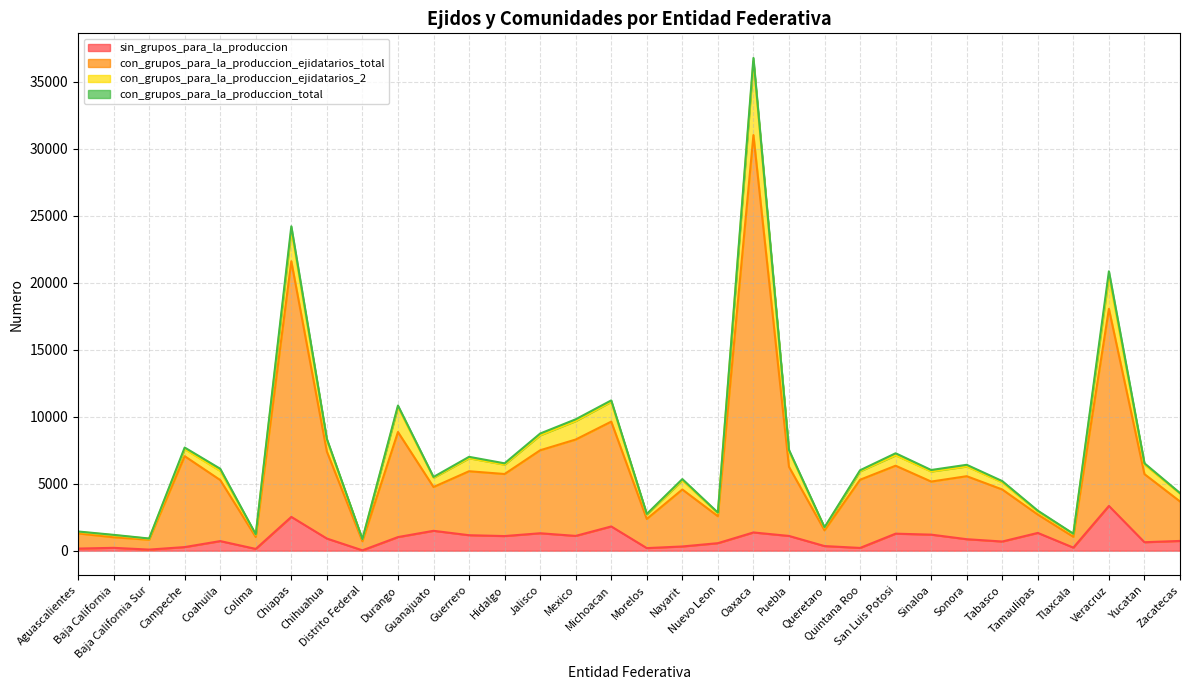

What is the lowest value of the con_grupos_para_la_produccion_ejidatarios_total series?

854